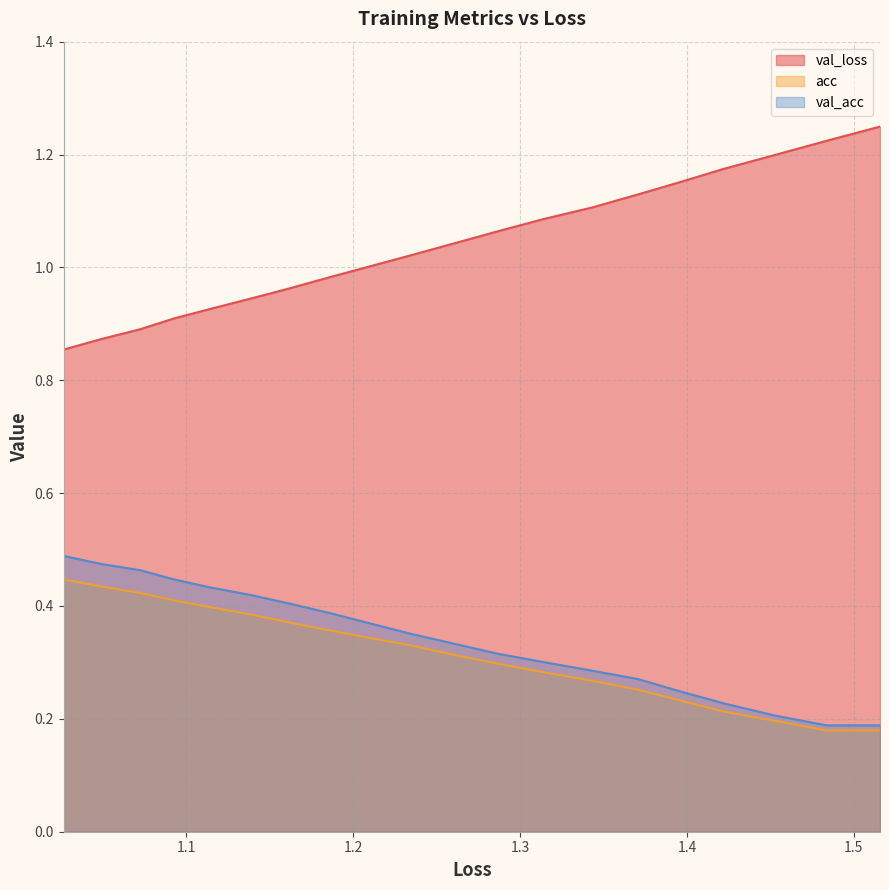

Does the chart display data point markers on the line(s)?

No